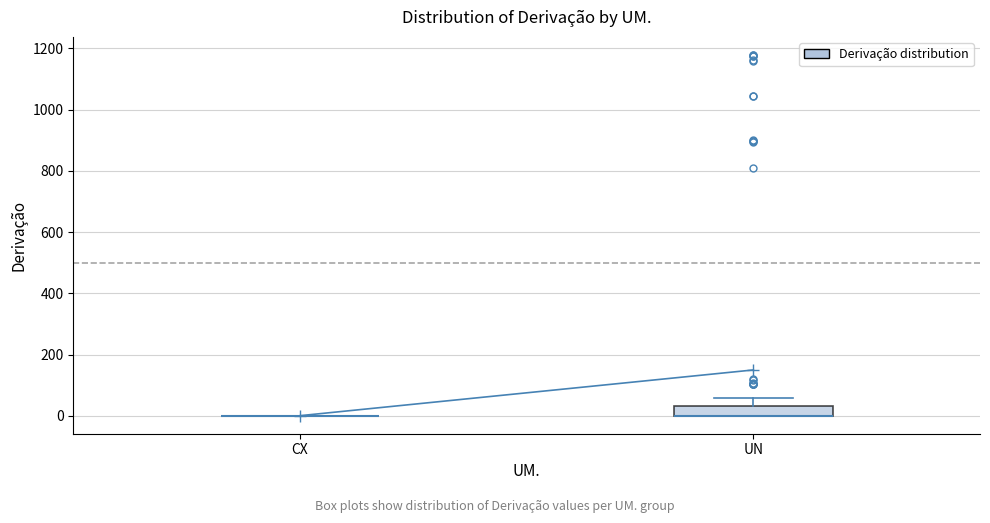

Which box is the tallest, from its lower edge to its upper edge?

UN